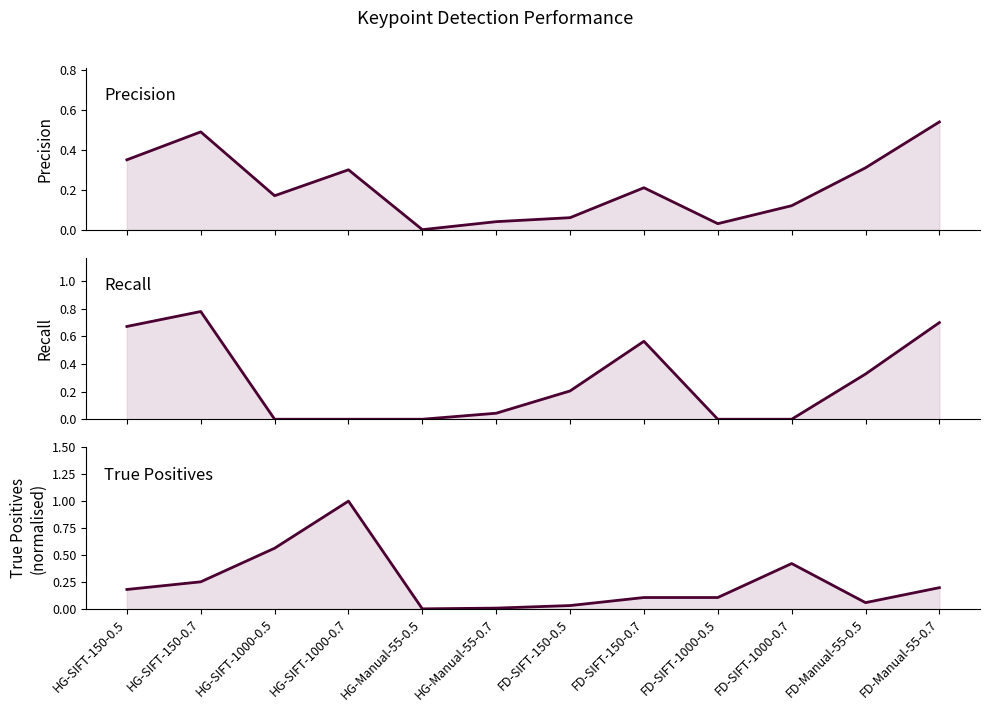

Is it true that Precision equals 0.3 at FD-Manual-55-0.5?

True